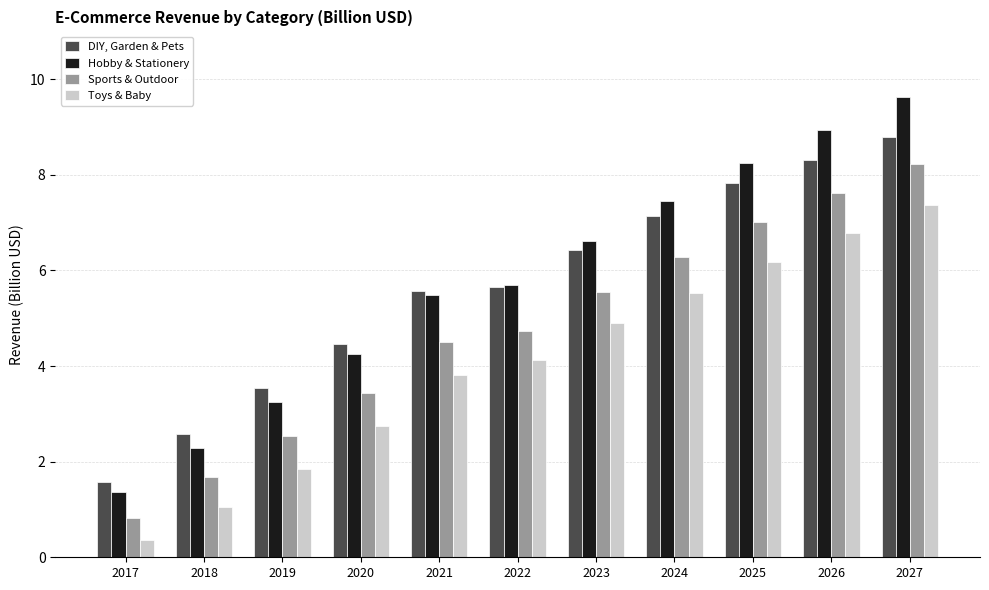

Which series has the largest range (max minus min)?

Hobby & Stationery